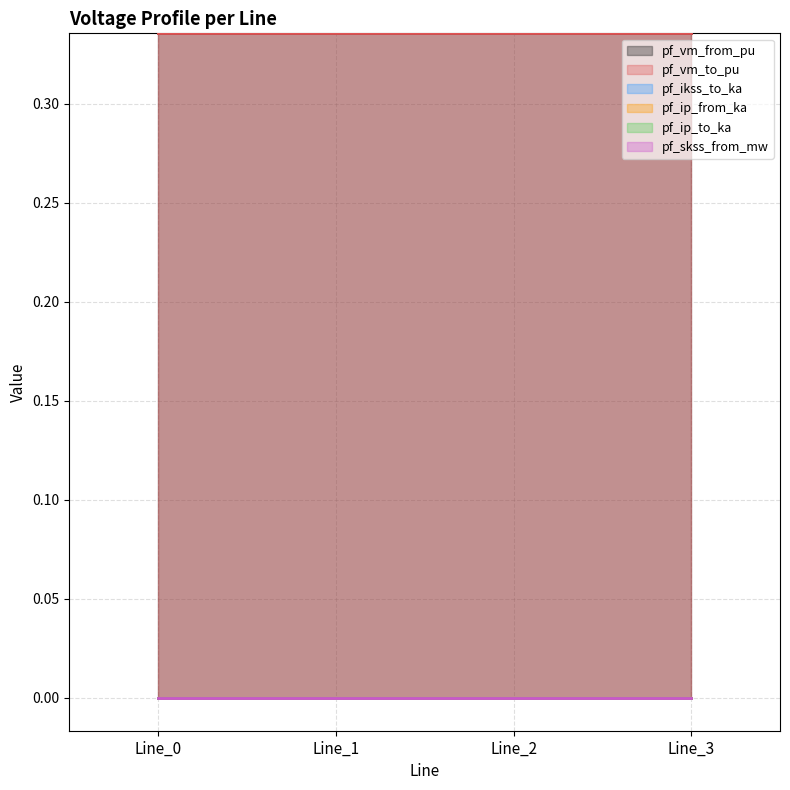

At which category does the chart reach its peak across all series?

Line_2